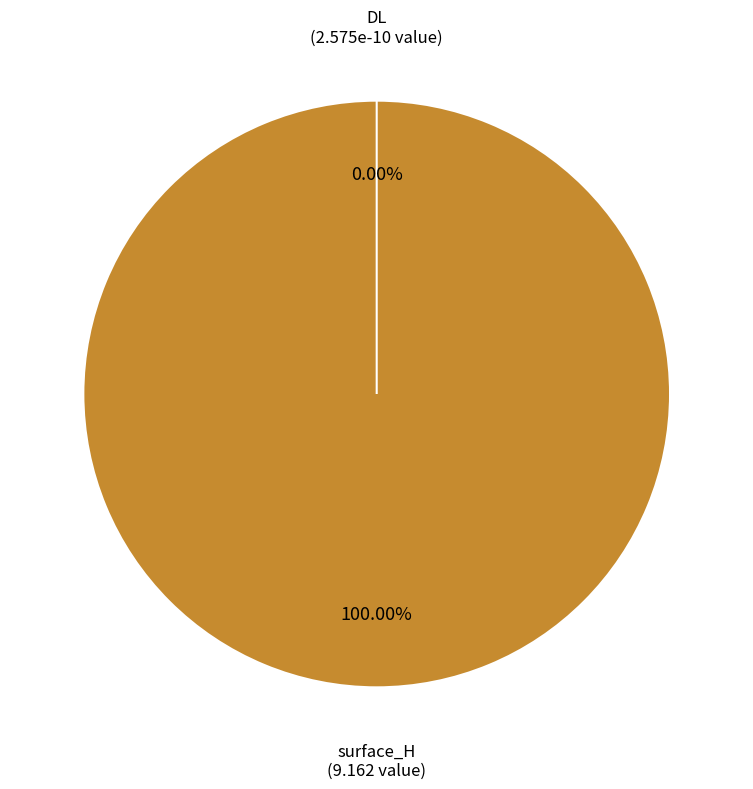

The DL slice represents 0% of the pie. True or false?

True